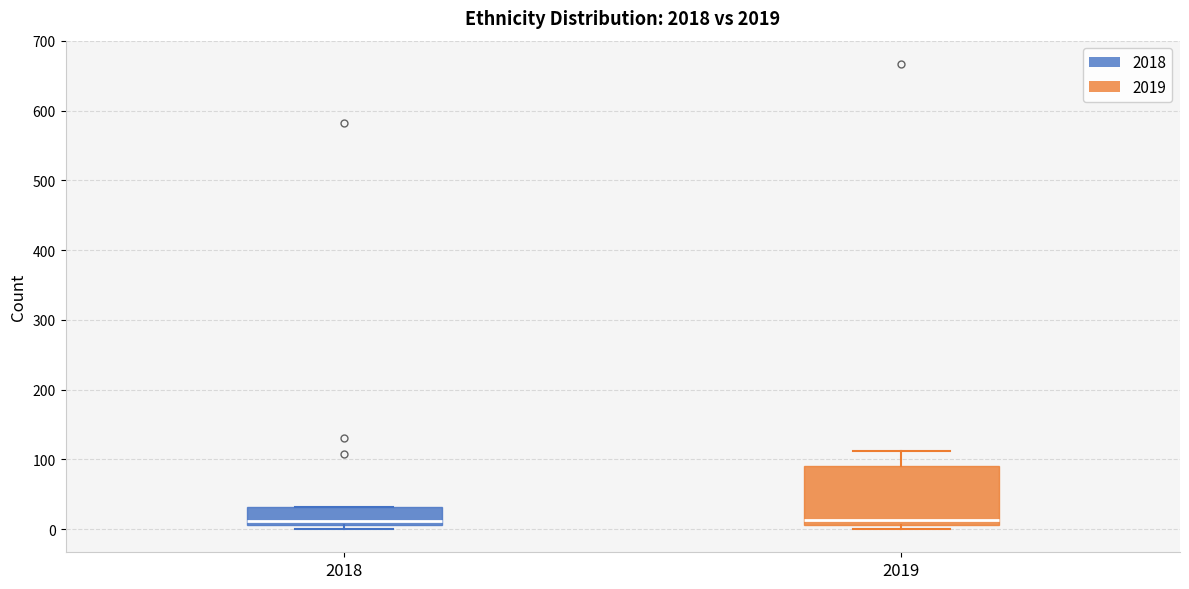

Reading left to right, transcribe this box plot: for each box, give where its median line is, the range the box spans, and where its two whiskers end, as read against the y-axis. The values are not printed on the chart, so give them approximately, as read against the axis.

2018: median 10 (just above the box's lower edge), box 10 to 30, whiskers 0 to 30
2019: median 10 (just above the box's lower edge), box 10 to 90, whiskers 0 to 110